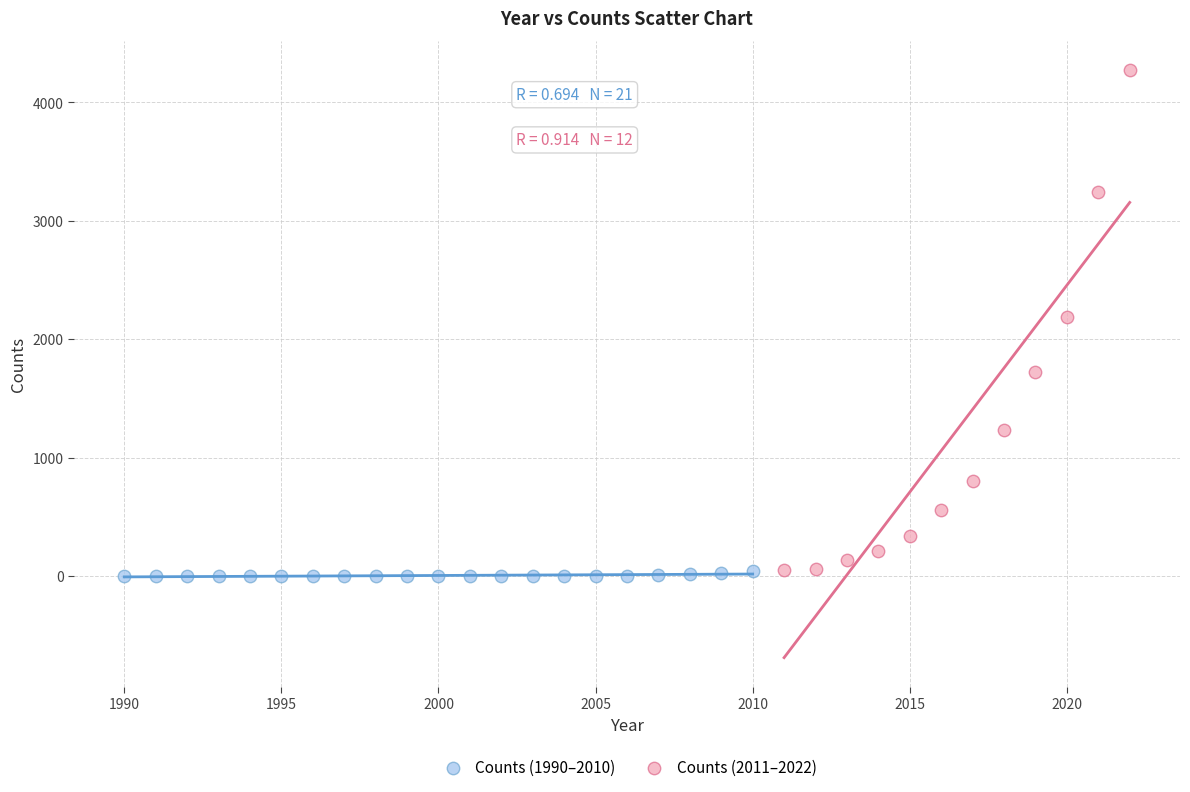

Which series has the widest spread of Y values?

Counts (2011–2022)